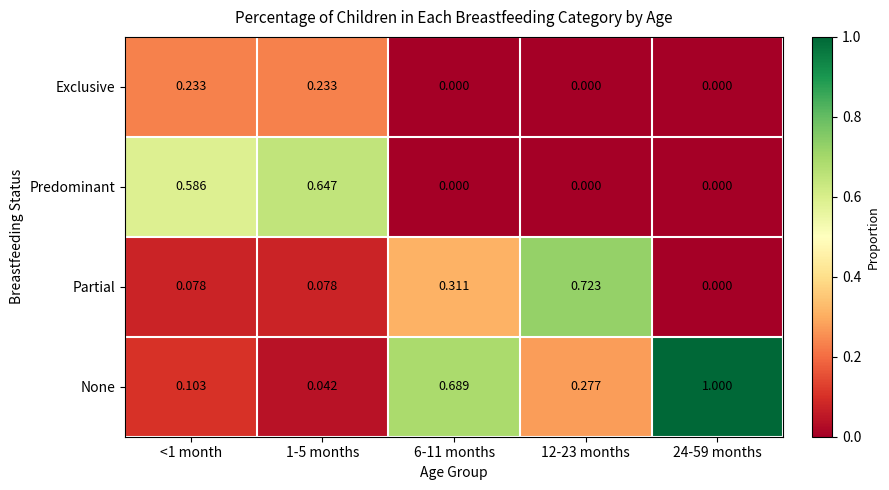

List the series in order of their peak value, lowest first.

Exclusive, Predominant, Partial, None